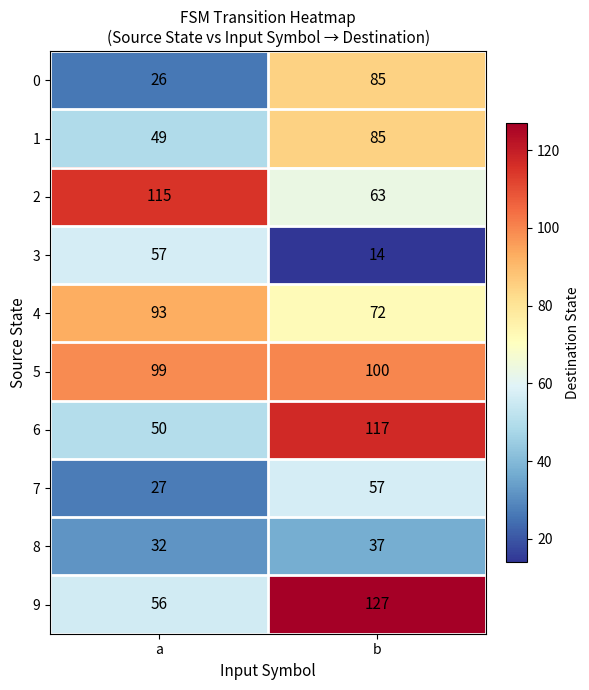

Read the 6 value at a, to the nearest 5.

50